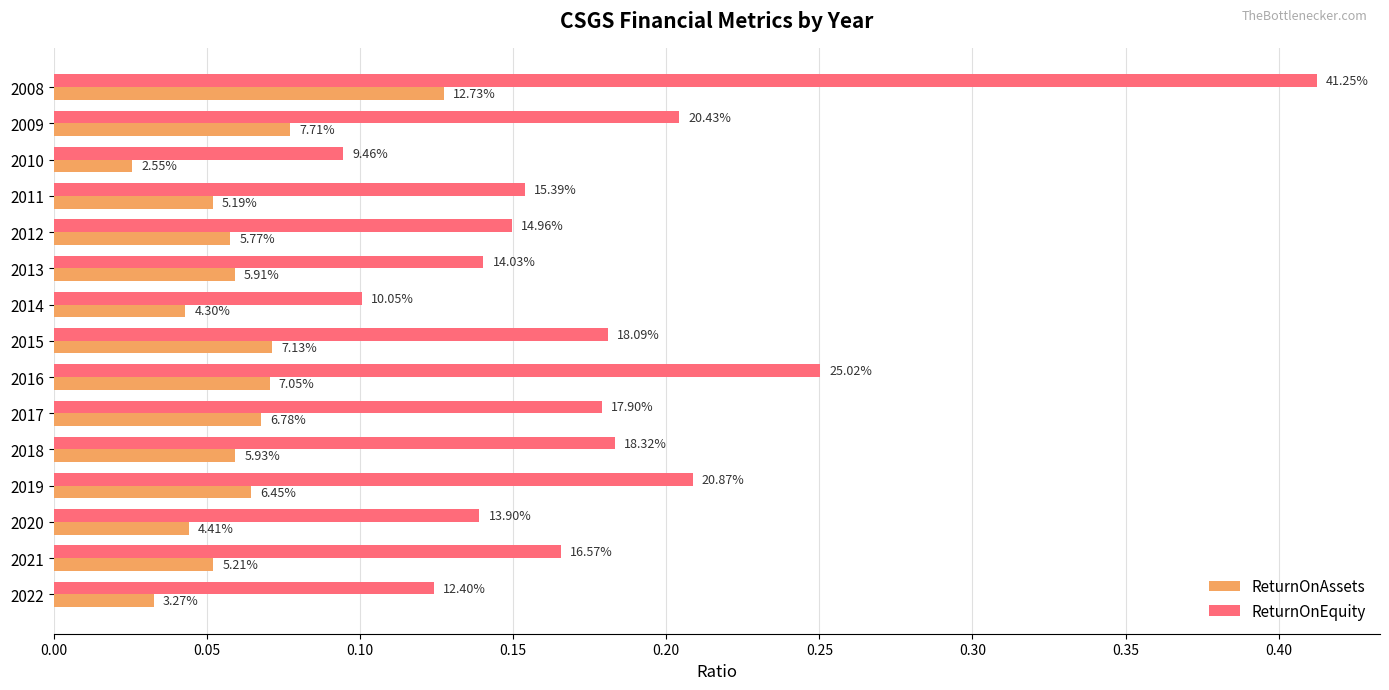

List the series in order of their peak value, highest first.

ReturnOnEquity, ReturnOnAssets